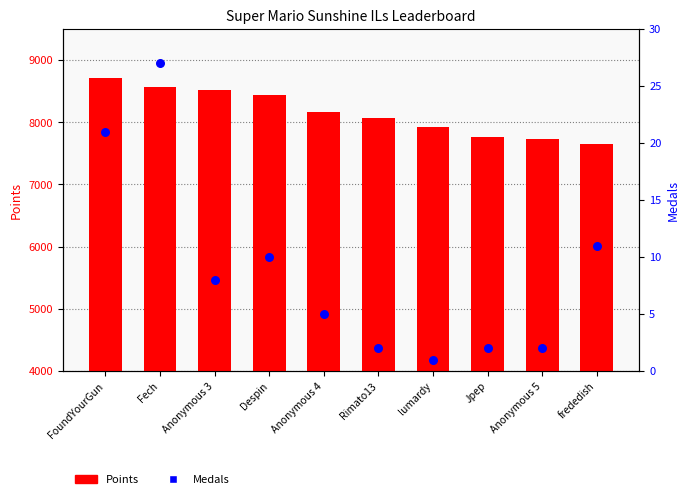

Which series reaches the maximum Y coordinate?

Points